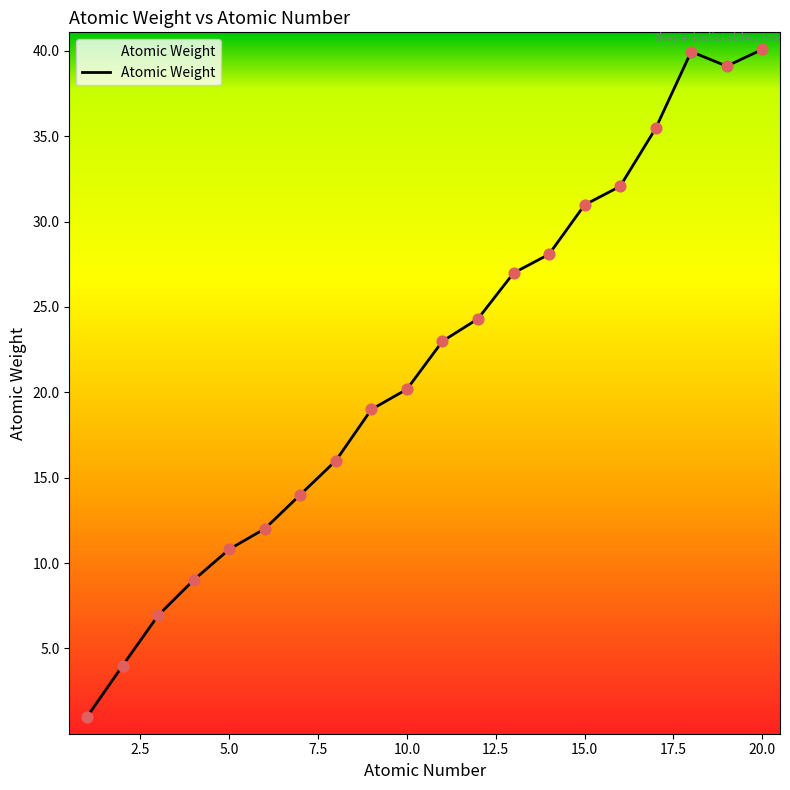

What is the difference between the maximum and minimum values?

39.1